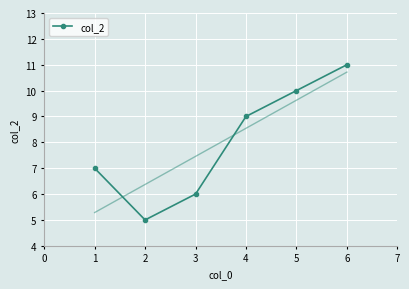

The value of col_2 at 1 is 10. True or false?

False